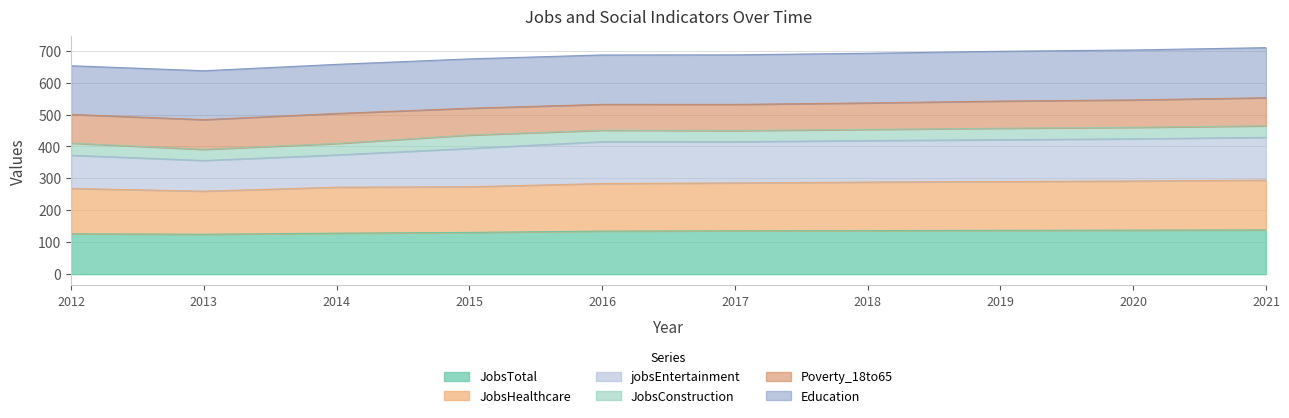

How many lines are shown in the chart?

6